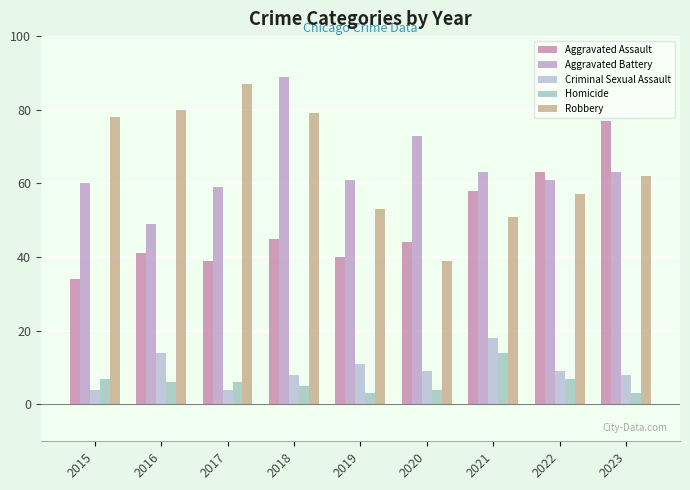

What is the sum of the Robbery values at 2022 and 2021?

108